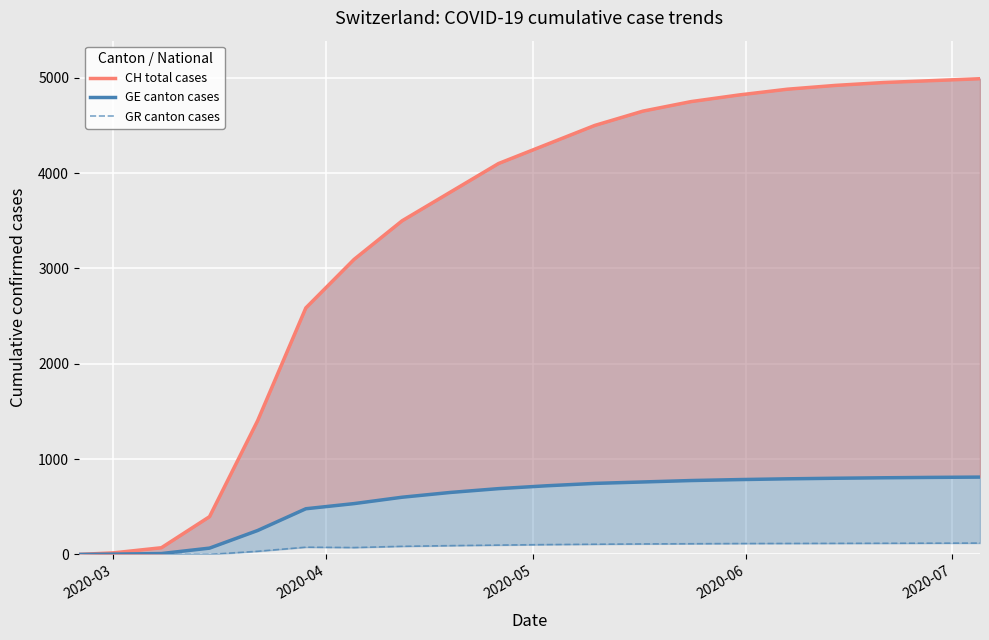

Is the value of GE canton cases at 15 greater than the value of GR canton cases at 9?

Yes